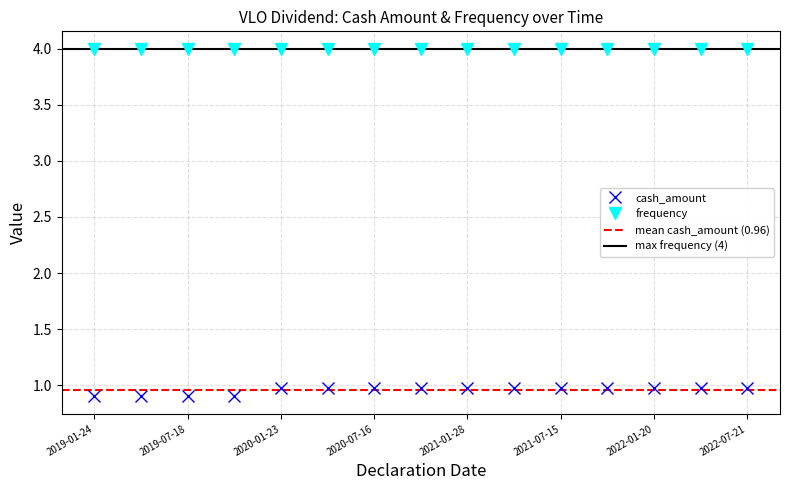

Does the chart have visible grid lines?

Yes